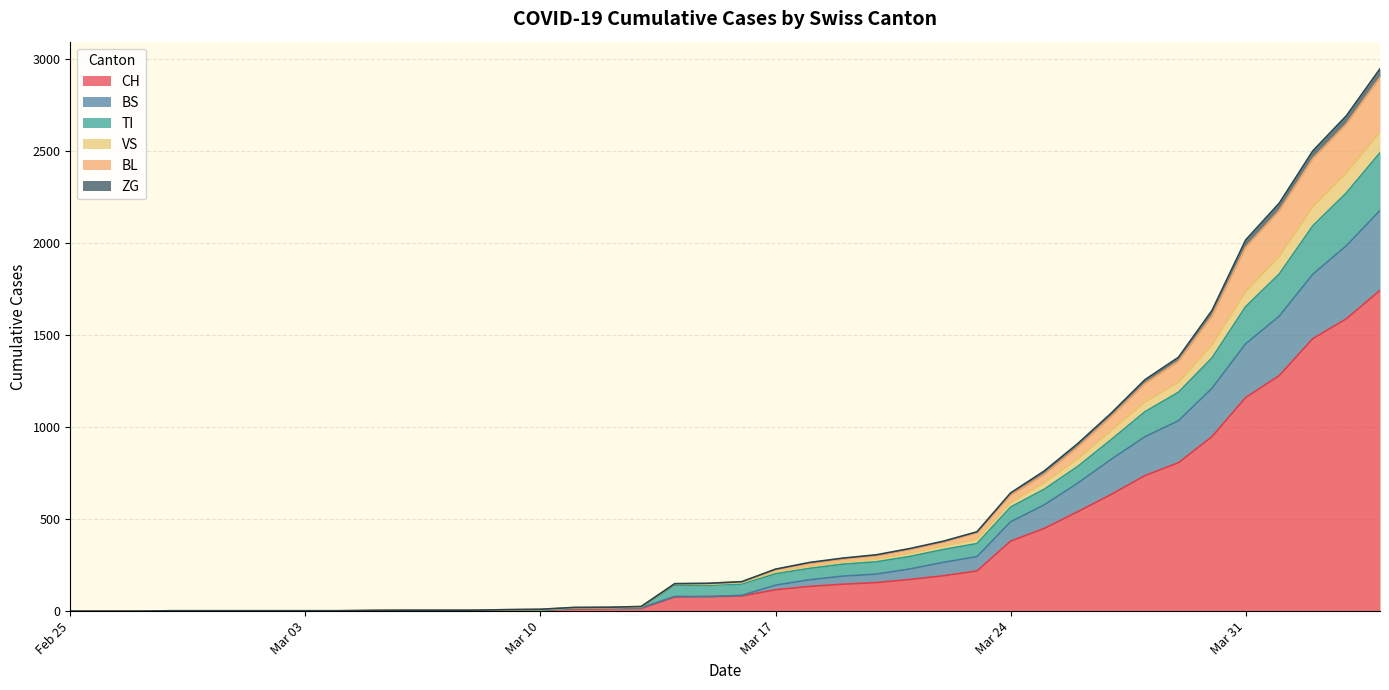

At how many categories does at least one series exceed 2127?

4